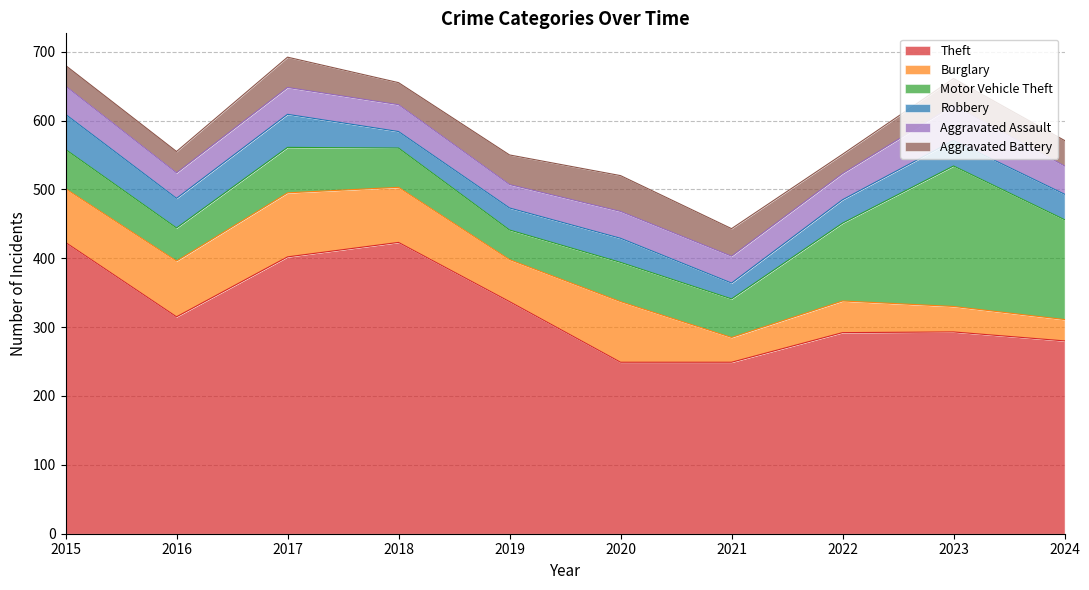

The value of Theft at 2017 is 402. True or false?

True